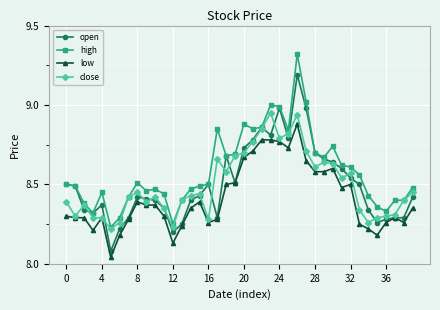

Does the chart display data point markers on the line(s)?

Yes